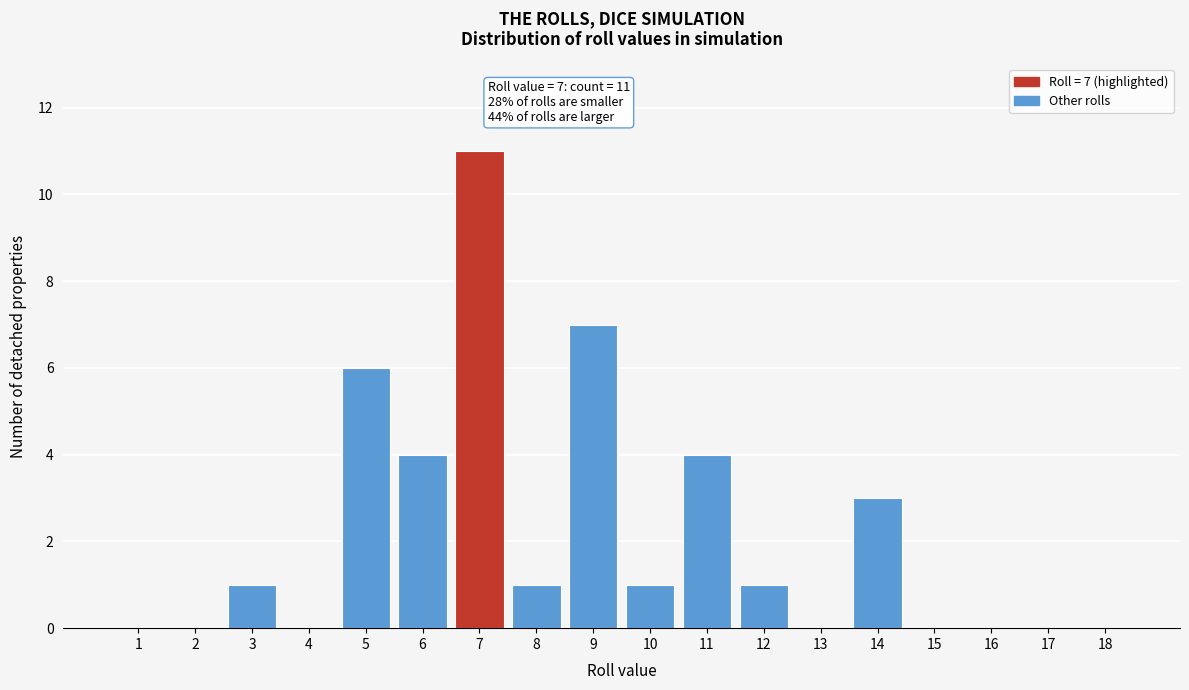

Reading right to left, extract all data points from this chart.

18=0	17=0	16=0	15=0	14=3	13=0	12=1	11=4	10=1	9=7	8=1	7=11	6=4	5=6	4=0	3=1	2=0	1=0